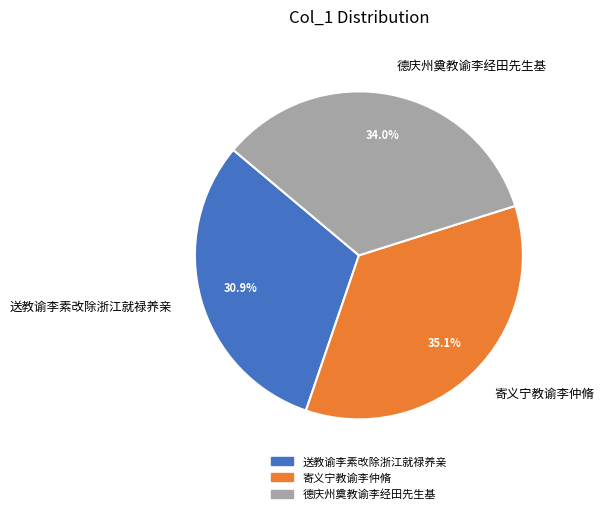

To the nearest percent, what is the difference between the 寄义宁教谕李仲脩 and 德庆州奠教谕李经田先生基 slice percentages?

1%